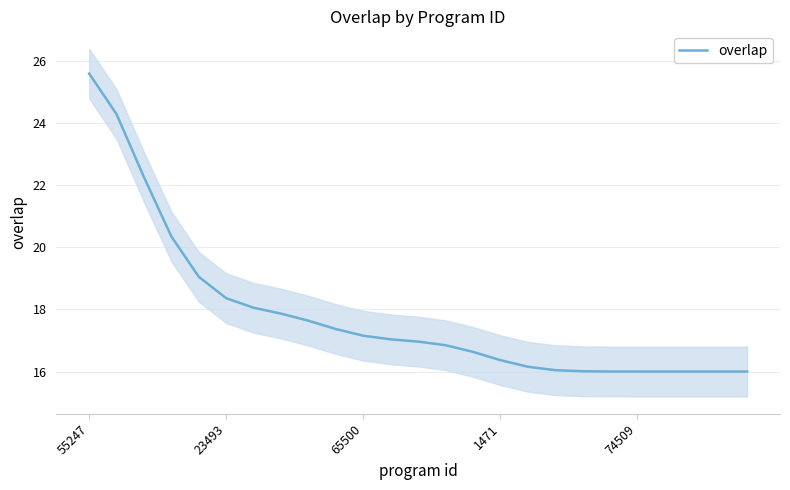

What is the minimum value for overlap?

16.0